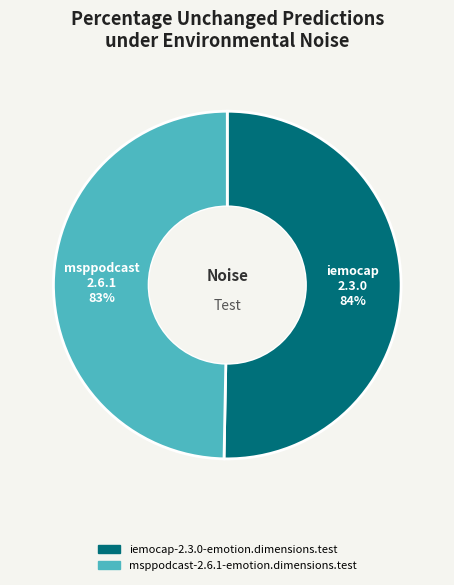

To the nearest percent, what percentage of the pie is iemocap-2.3.0-emotion.dimensions.test?

50%